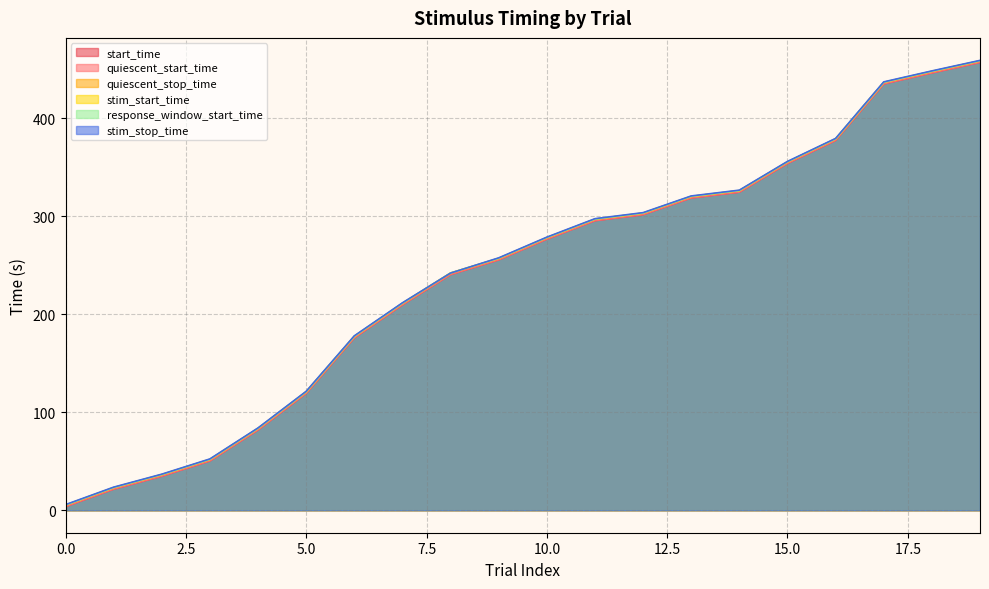

List the series in order of their peak value, highest first.

stim_stop_time, response_window_start_time, quiescent_stop_time, stim_start_time, start_time, quiescent_start_time